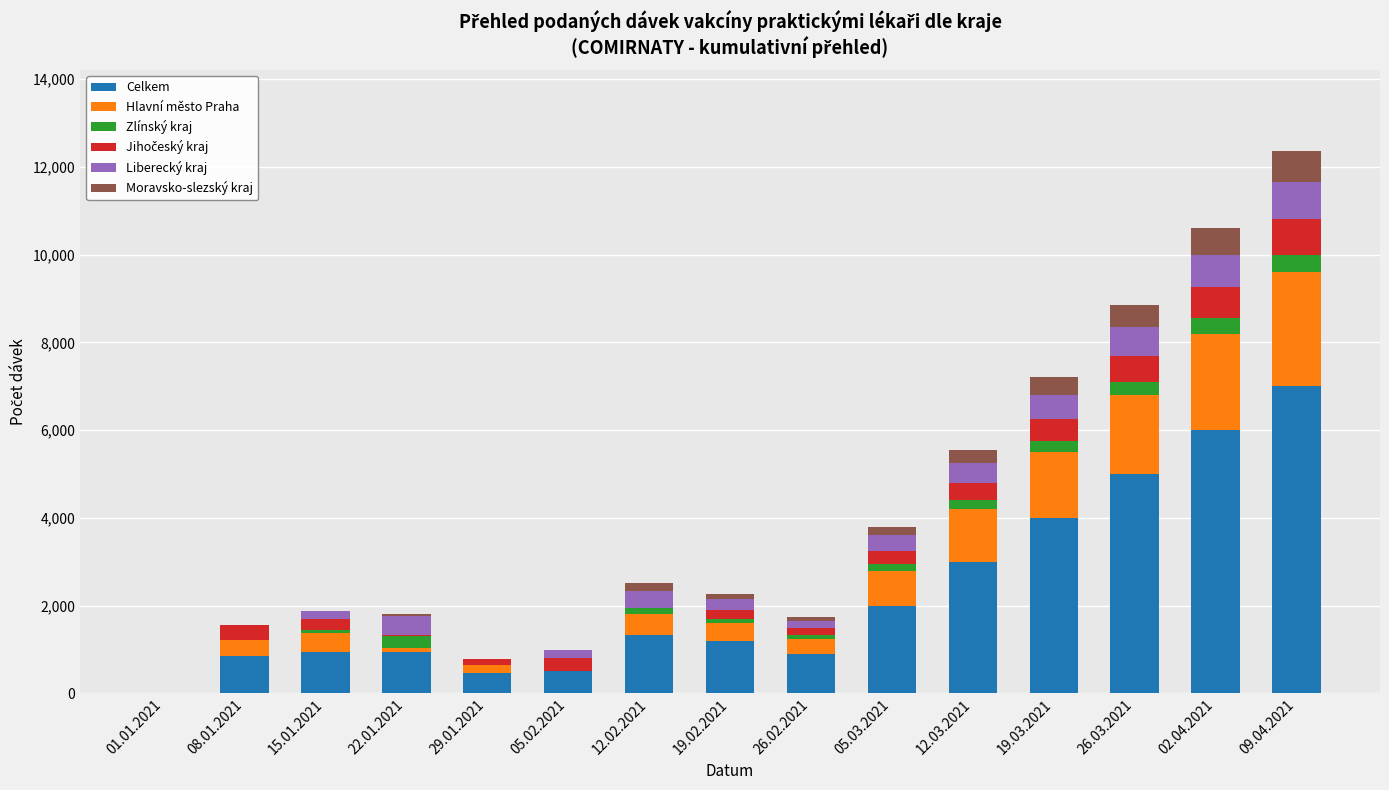

At which category is the sum across all series the highest?

09.04.2021